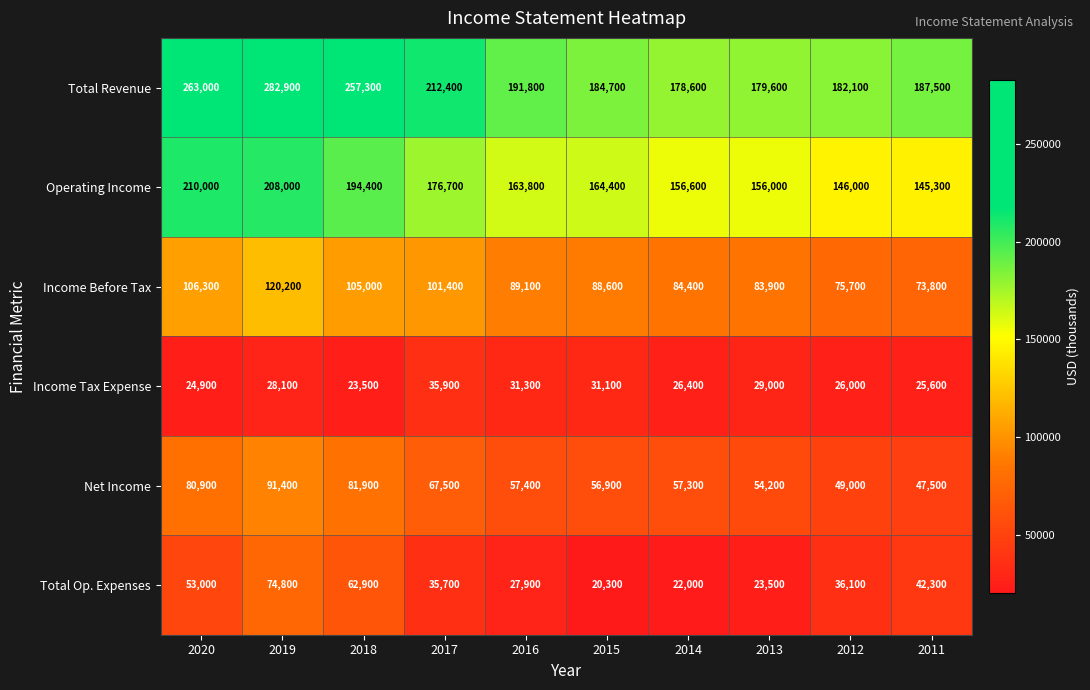

At which label does Total Op. Expenses first exceed 36100?

2020